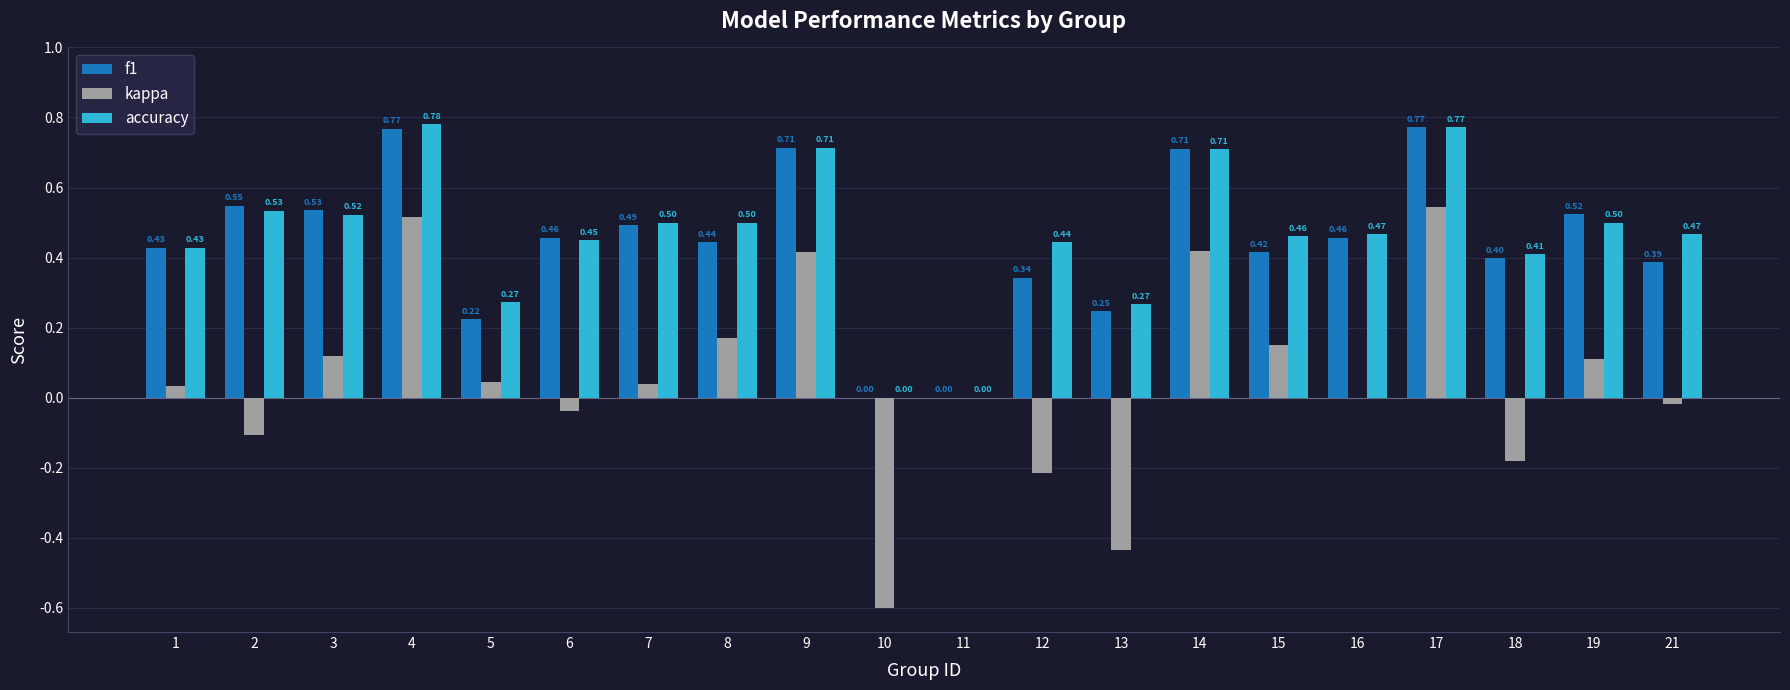

Which series changed the most between 9 and 21?

kappa